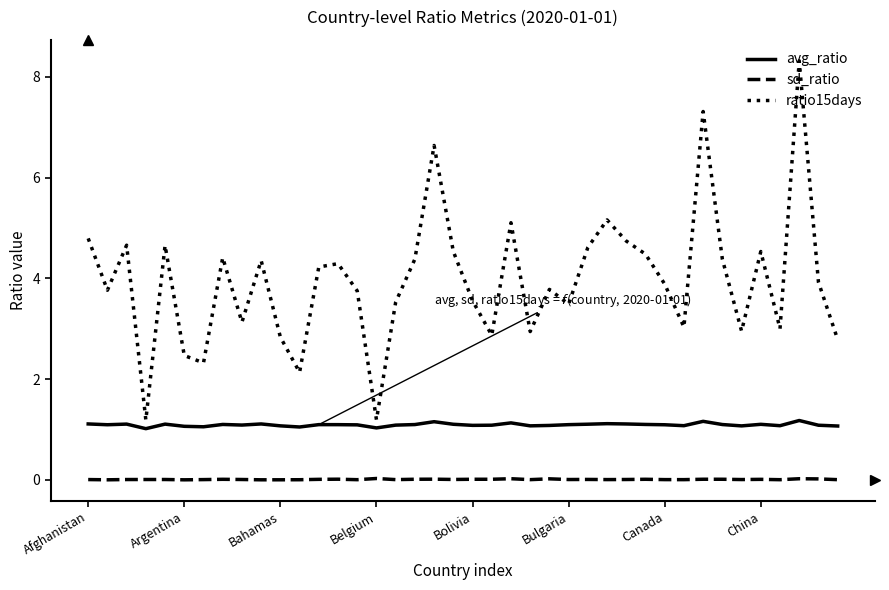

Which series has the largest range (max minus min)?

ratio15days